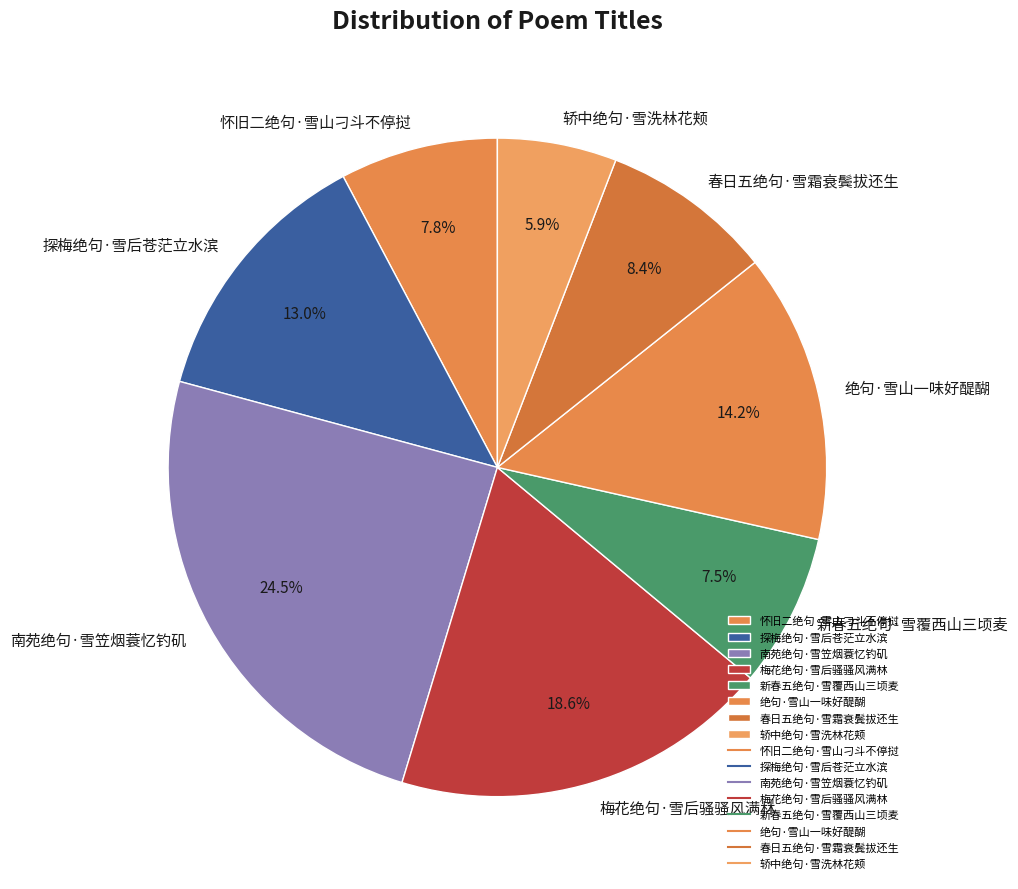

Which category has the smallest portion of the pie?

轿中绝句·雪洗林花颊